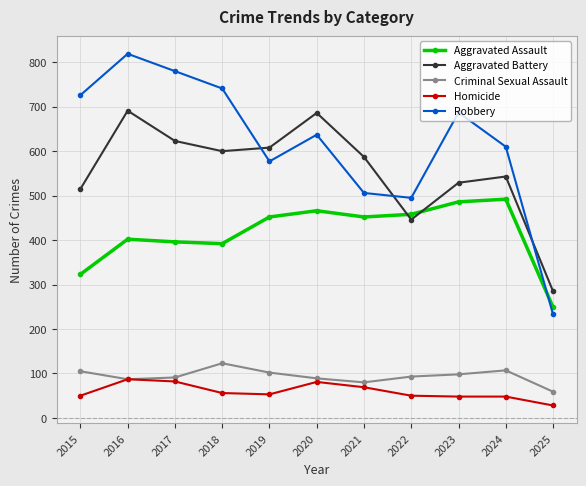

At which category does the chart reach its peak across all series?

2016